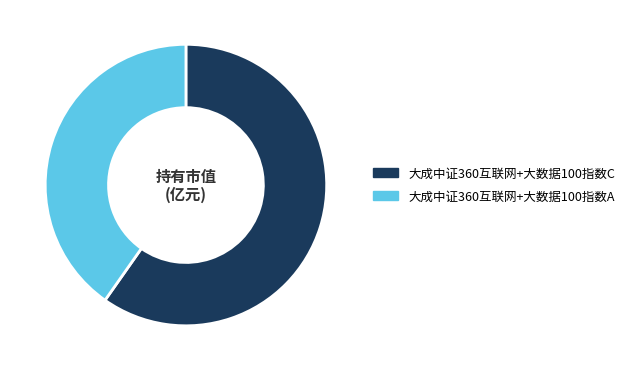

Which category has the biggest portion of the pie?

大成中证360互联网+大数据100指数C